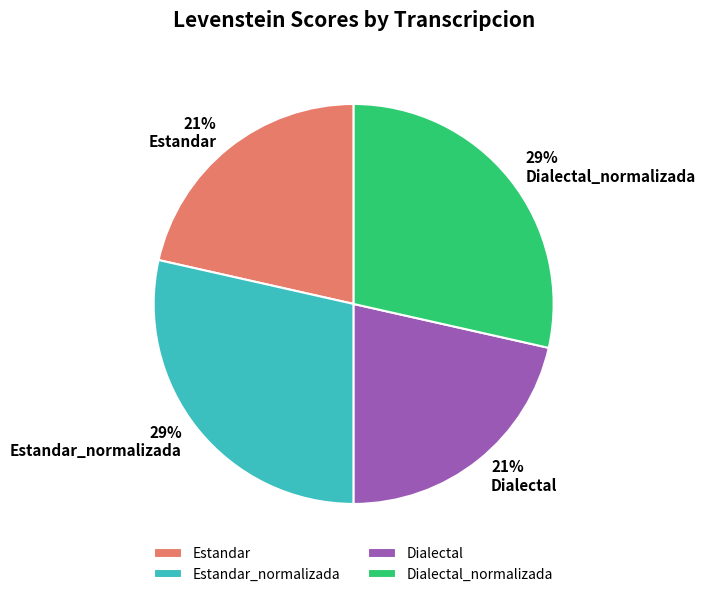

To the nearest percent, what portion does Dialectal represent?

21%